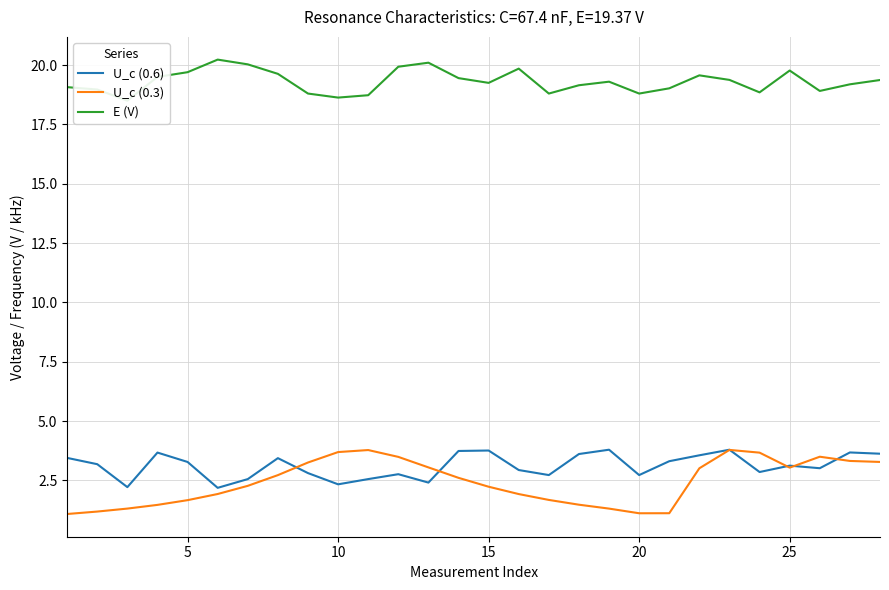

The U_c (0.3) series shows 3.0 at 25. True or false?

True